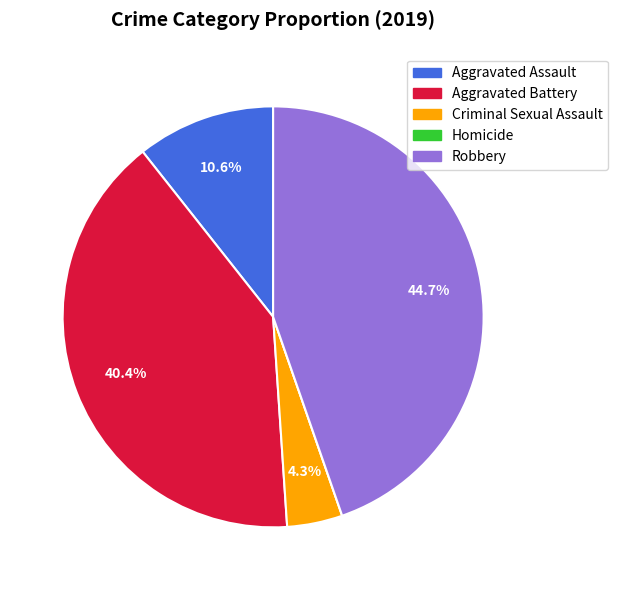

What is the ratio of the value at Robbery to the value at Aggravated Battery?

1.1